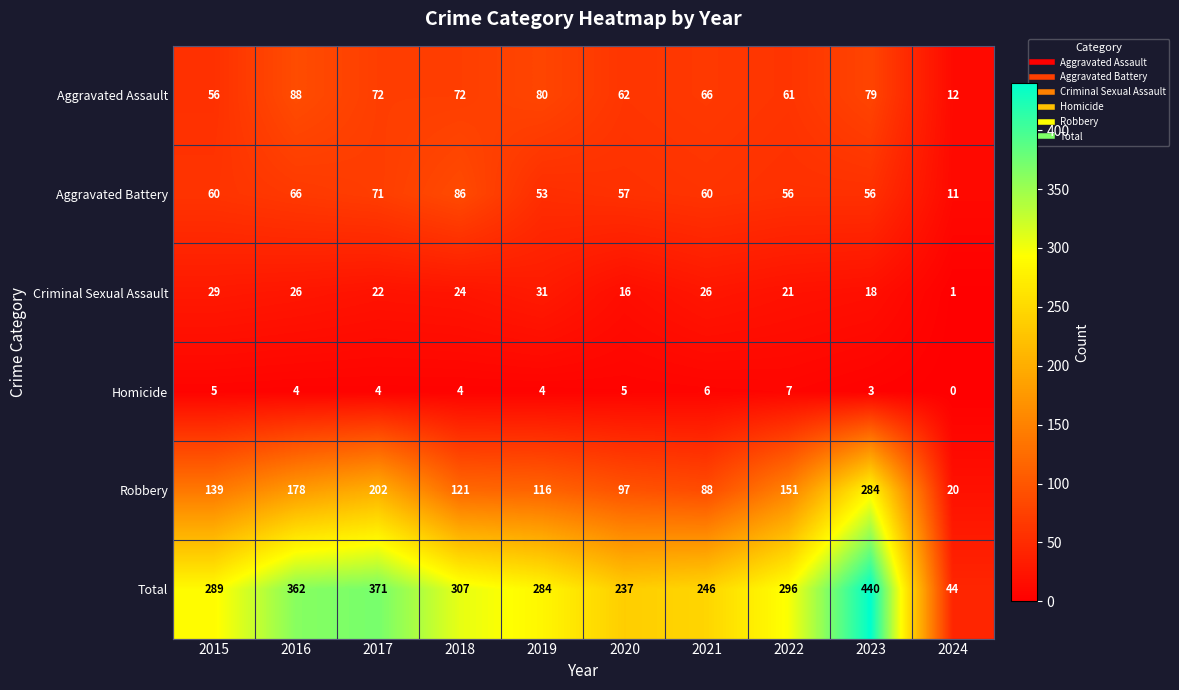

What is the difference between the maximum and minimum values in the Total series?

396